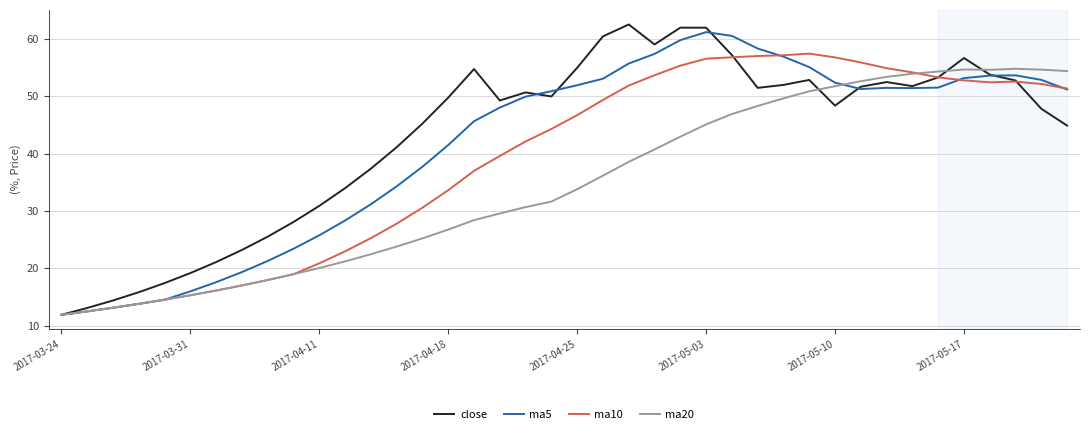

What is the maximum value for ma10?

57.5